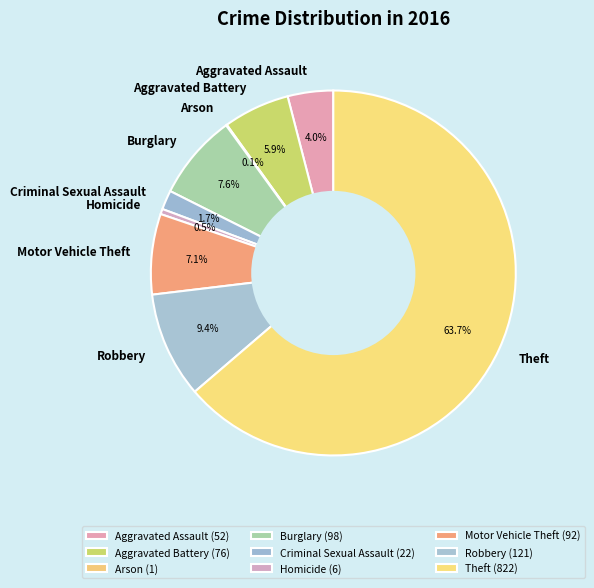

To the nearest percent, what is the combined percentage of Criminal Sexual Assault and Aggravated Assault?

6%